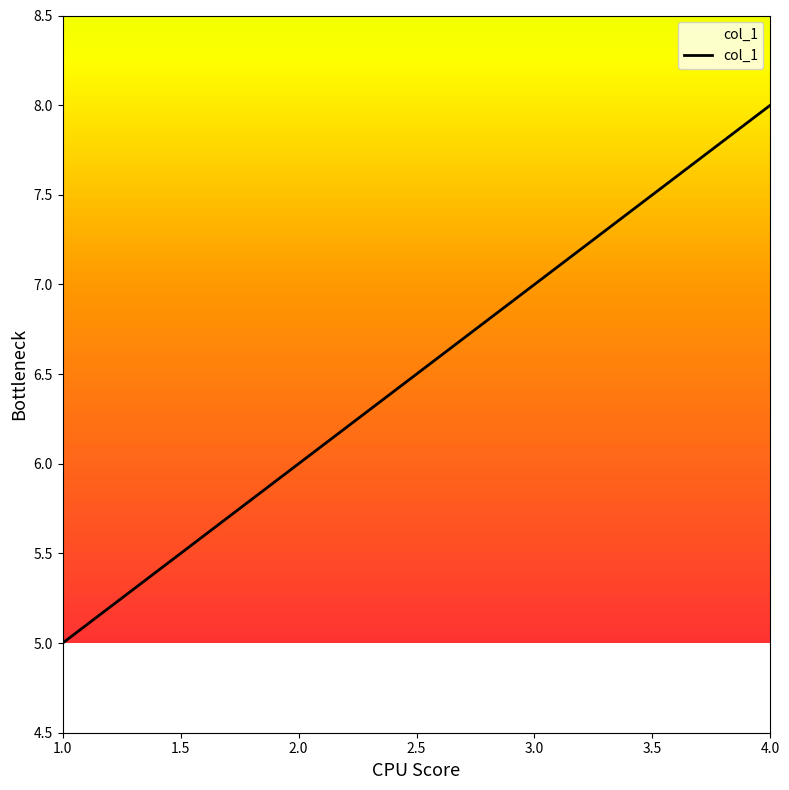

The value at 4.0 is 5. True or false?

False